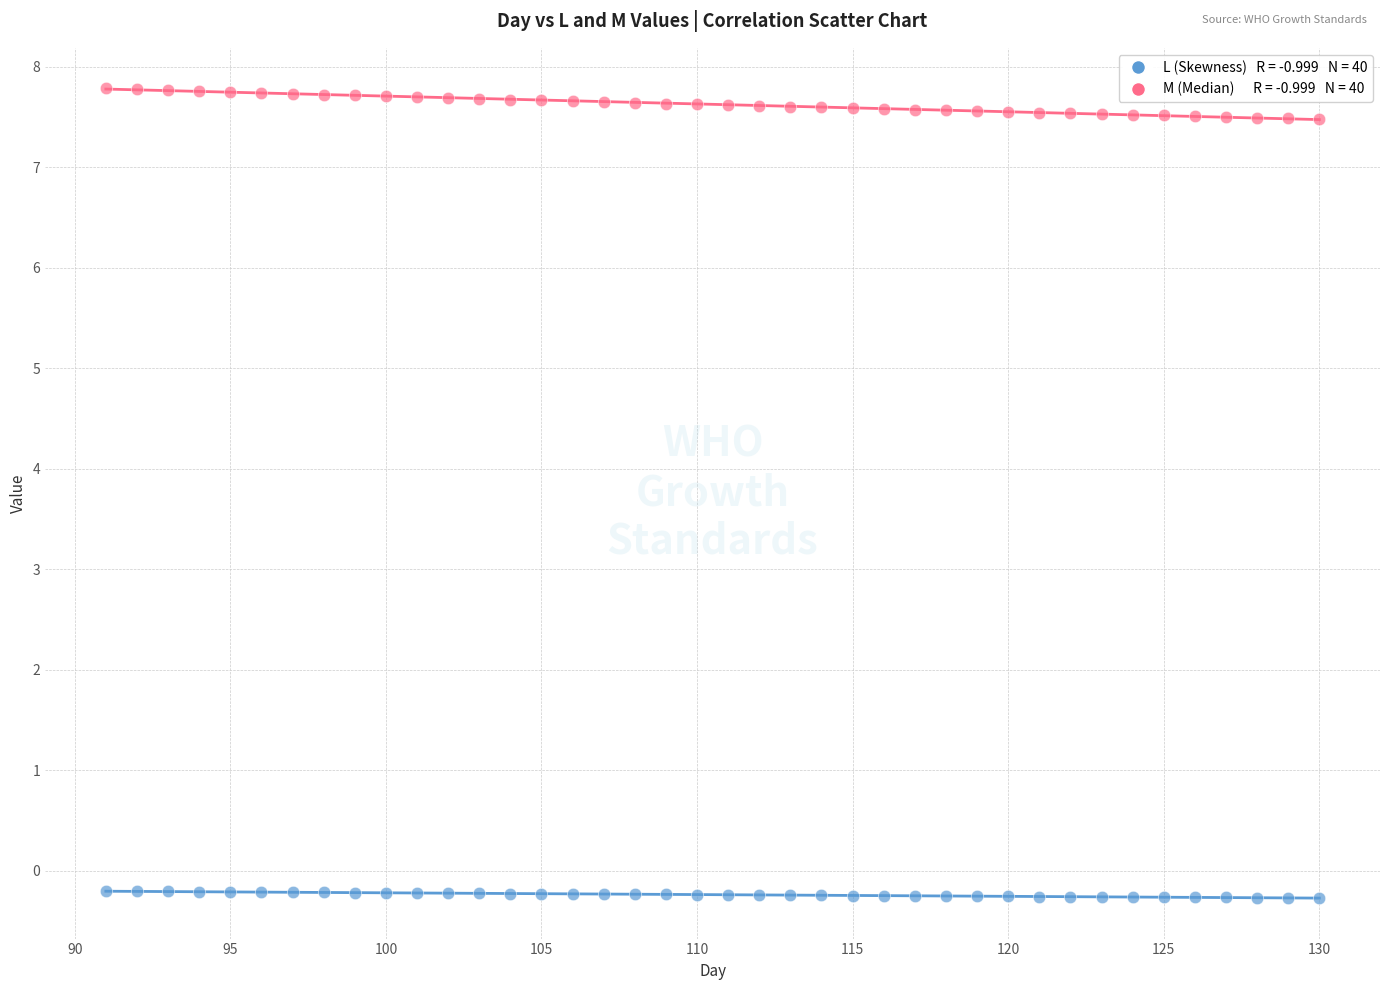

Across all data points, what is the range of X values (max minus min)?

39.0